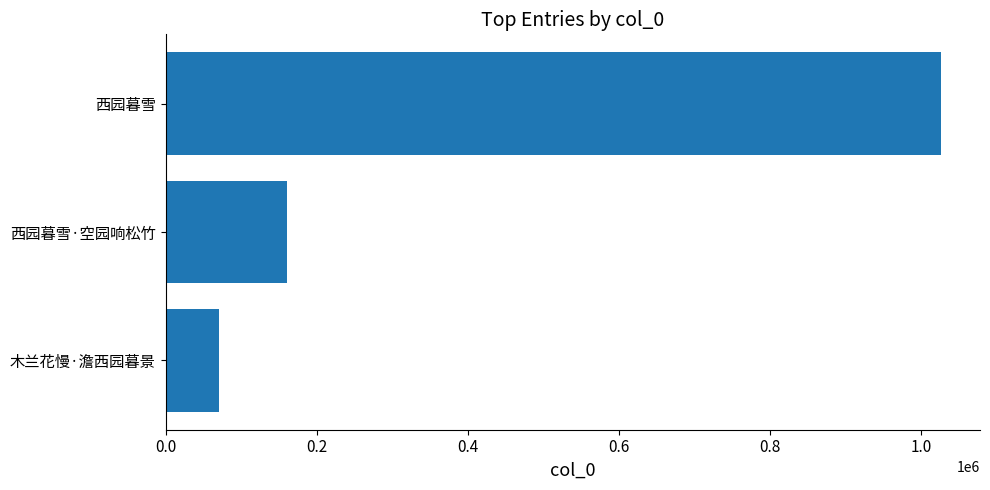

Between 西园暮雪 and 西园暮雪·空园响松竹, which is larger?

西园暮雪